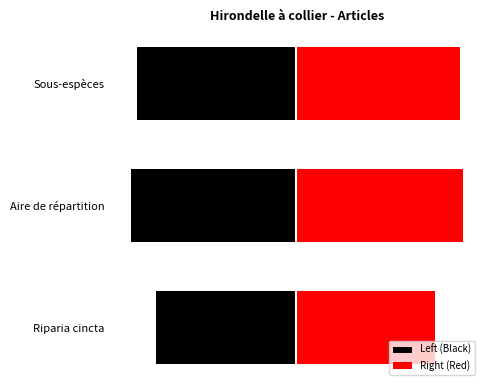

At which category is the sum across all series the highest?

Sous-espèces